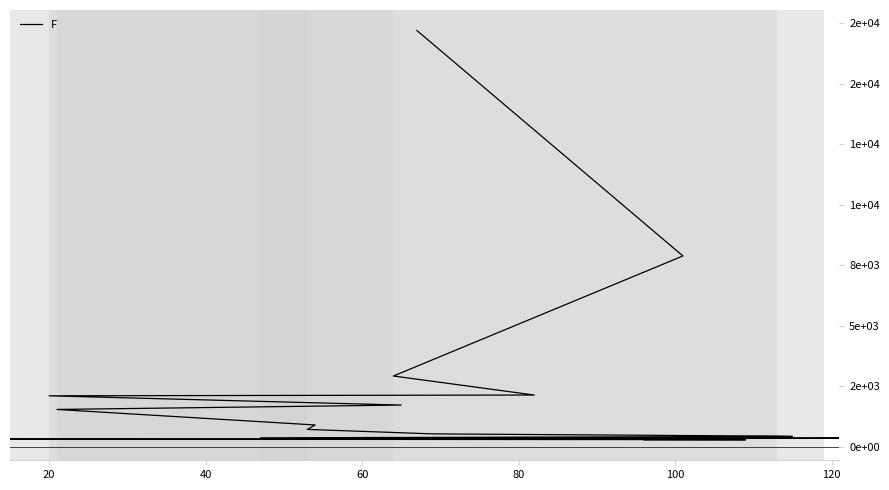

Reading right to left, transcribe all the data shown in this chart.

299	301	308	327	335	366	368	381	437	451	544	728	911	1552	1733	2115	2147	2932	7886	17191